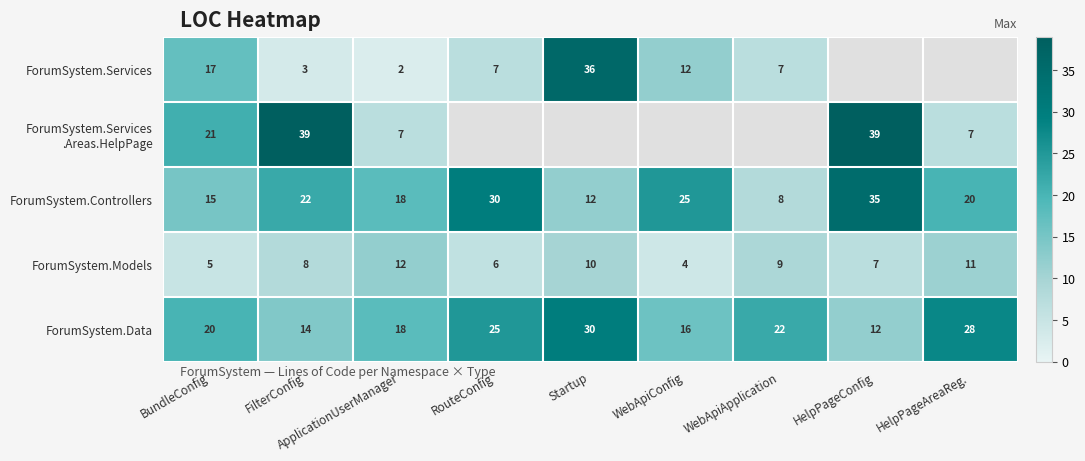

Is it true that ForumSystem.Controllers equals 12 at Startup?

True